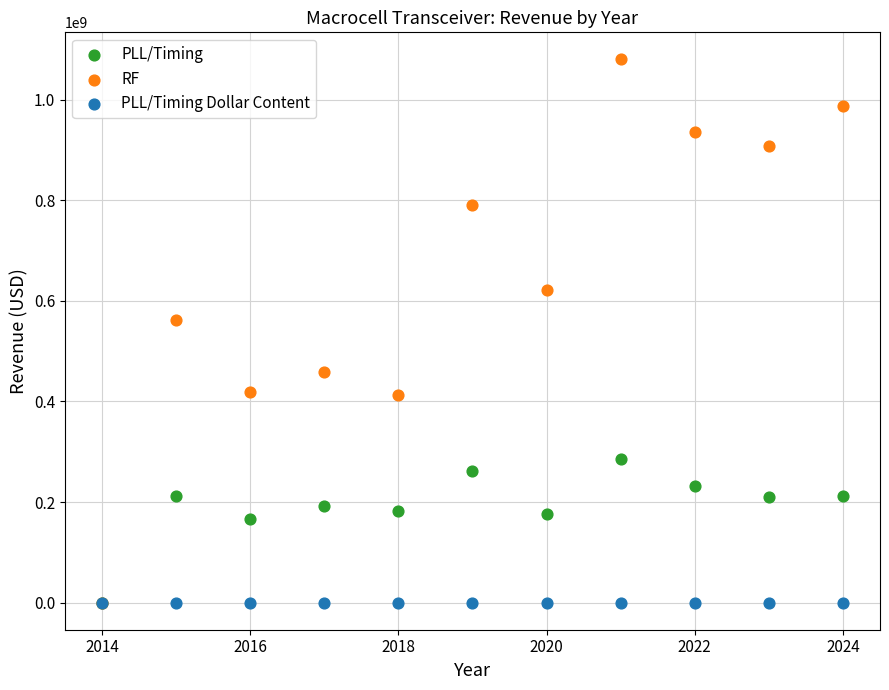

Across all series, what Y value is closest to 540102111?

561875084.6